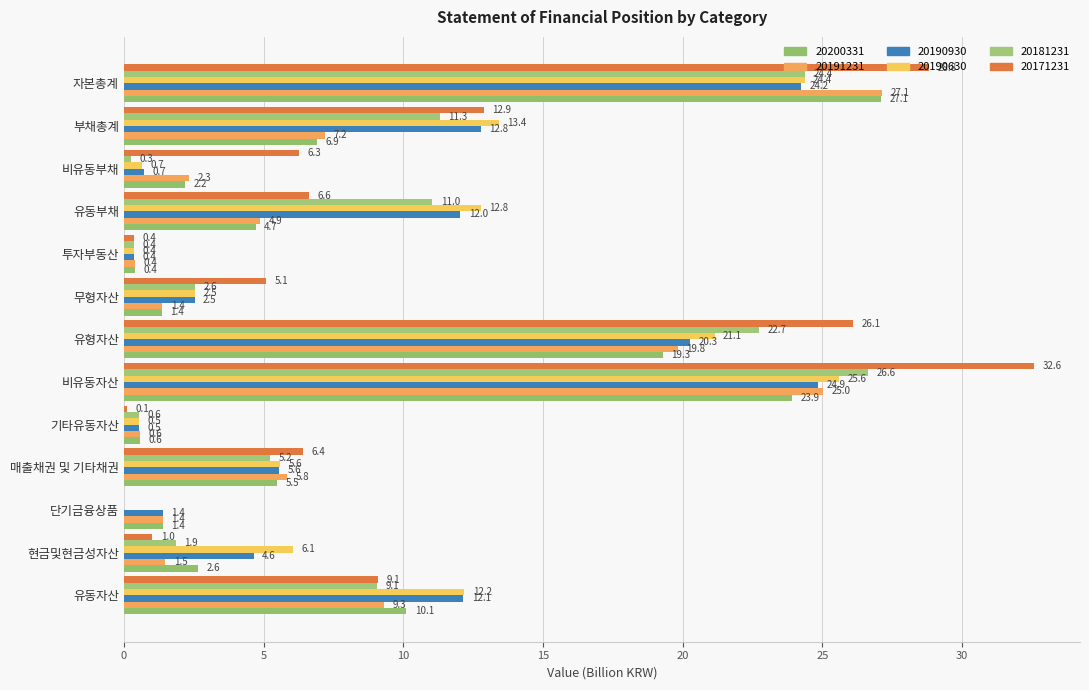

At which label does 20191231 reach its peak?

자본총계